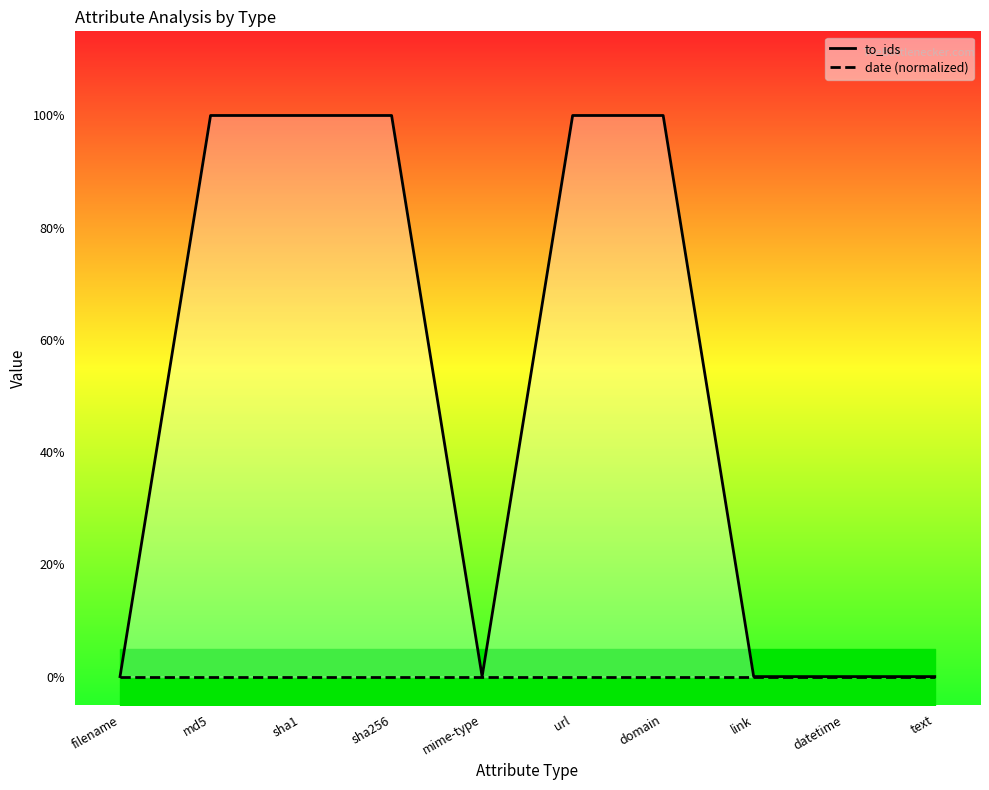

At which label does date (normalized) reach its peak?

filename